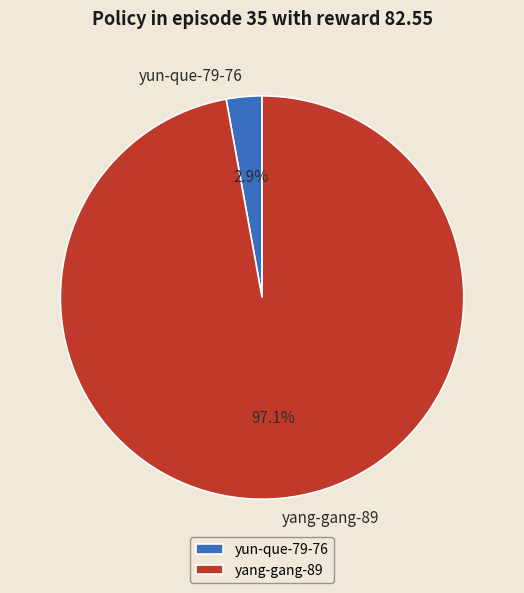

Count the number of slices in the pie.

2